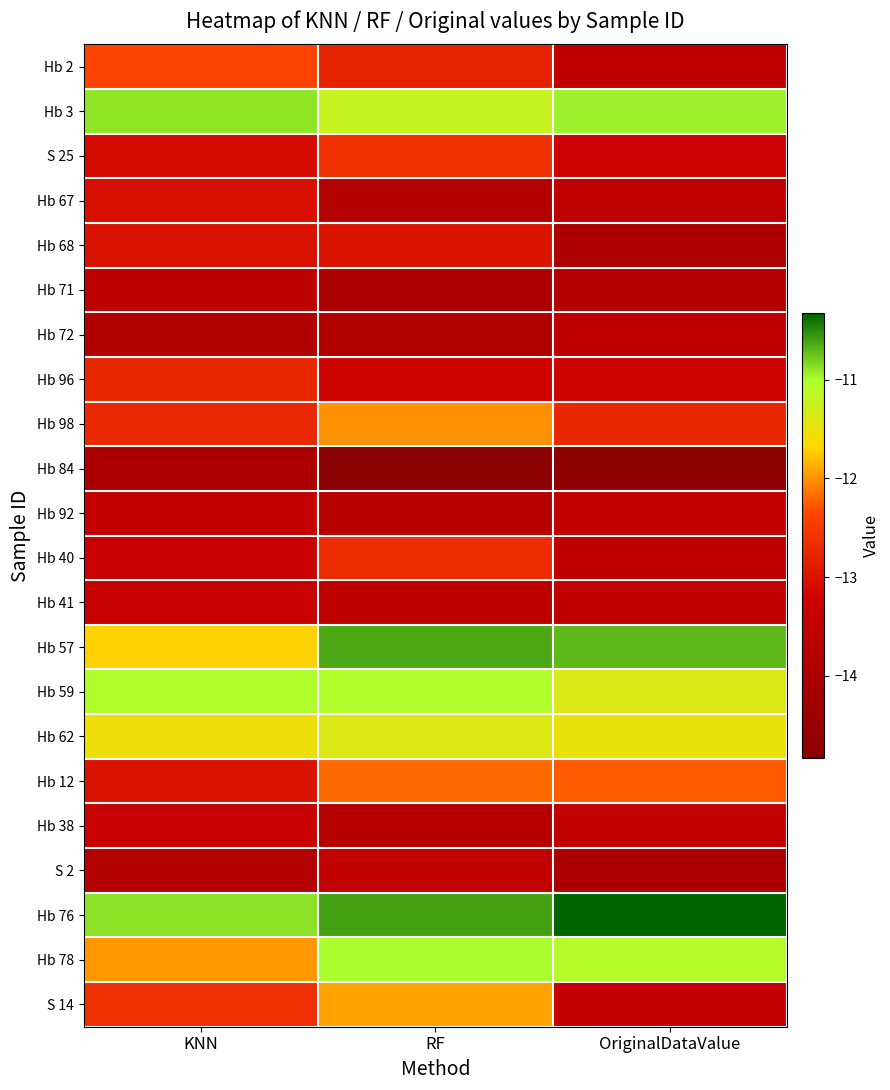

What is the maximum value shown in the chart?

-10.3